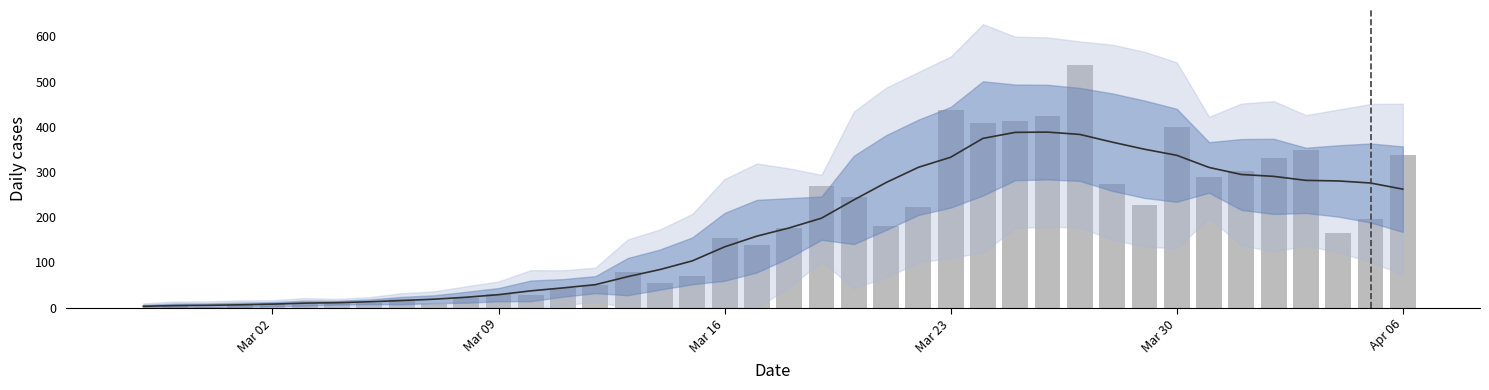

The chart shows a value of 550 at 26. True or false?

False